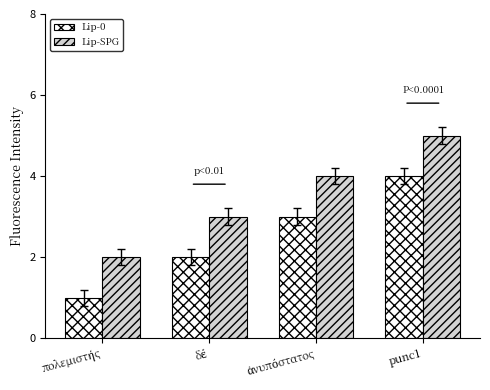

What is the average value of the Lip-SPG series?

4